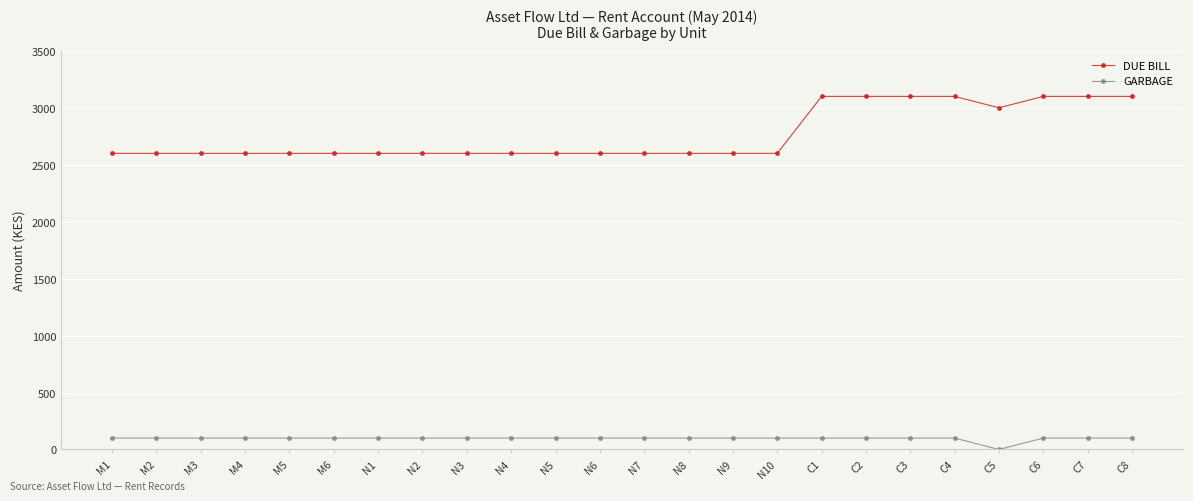

The value of DUE BILL at M4 is 2600. True or false?

True